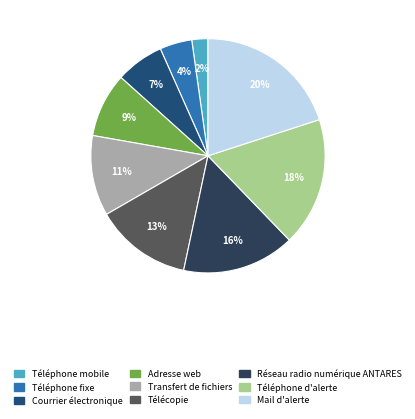

The Courrier électronique slice represents 1% of the pie. True or false?

False